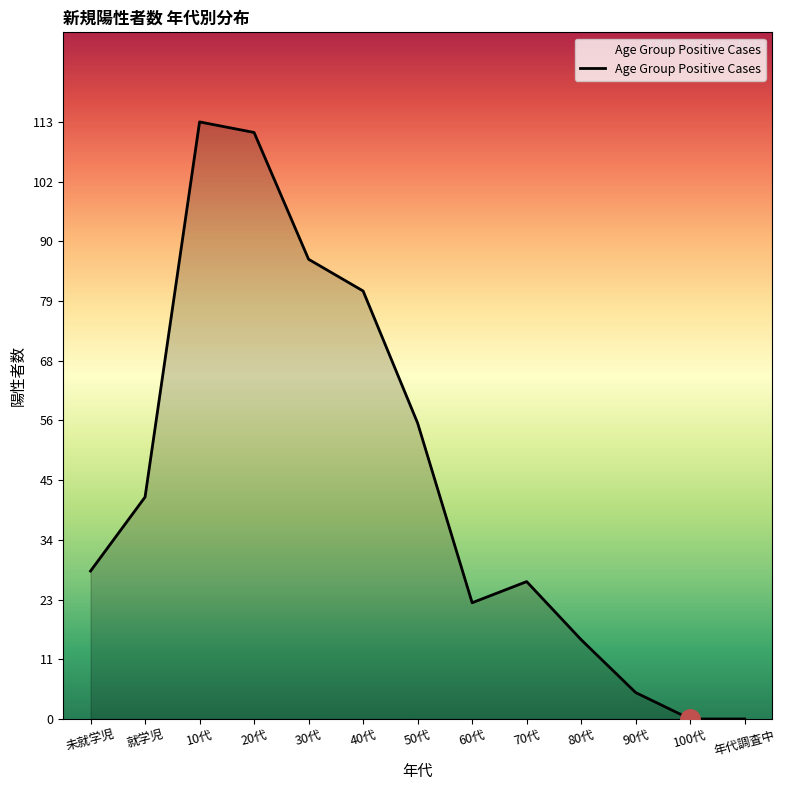

What position from the right is 70代?

5